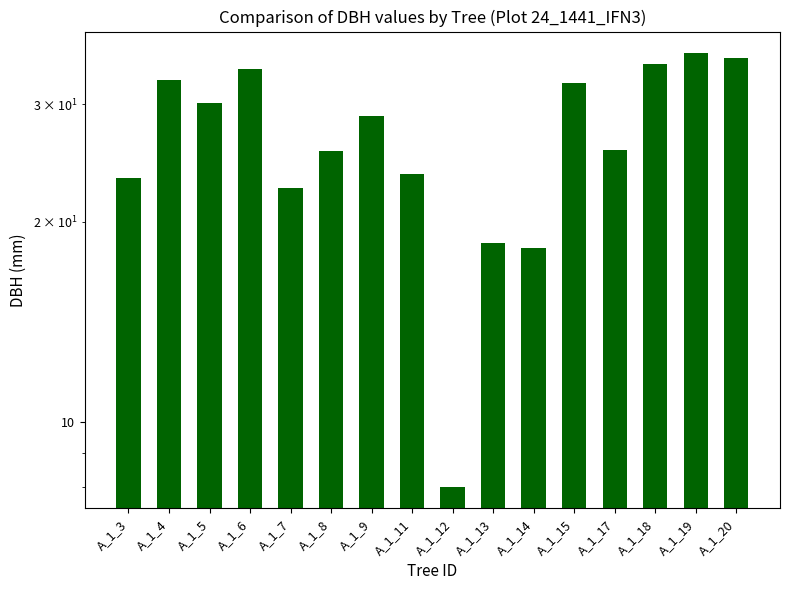

Reading left to right, extract all data points from this chart.

A_1_3=23.2	A_1_4=32.6	A_1_5=30.1	A_1_6=34.0	A_1_7=22.5	A_1_8=25.5	A_1_9=28.9	A_1_11=23.6	A_1_12=8.0	A_1_13=18.6	A_1_14=18.2	A_1_15=32.2	A_1_17=25.6	A_1_18=34.5	A_1_19=35.8	A_1_20=35.2